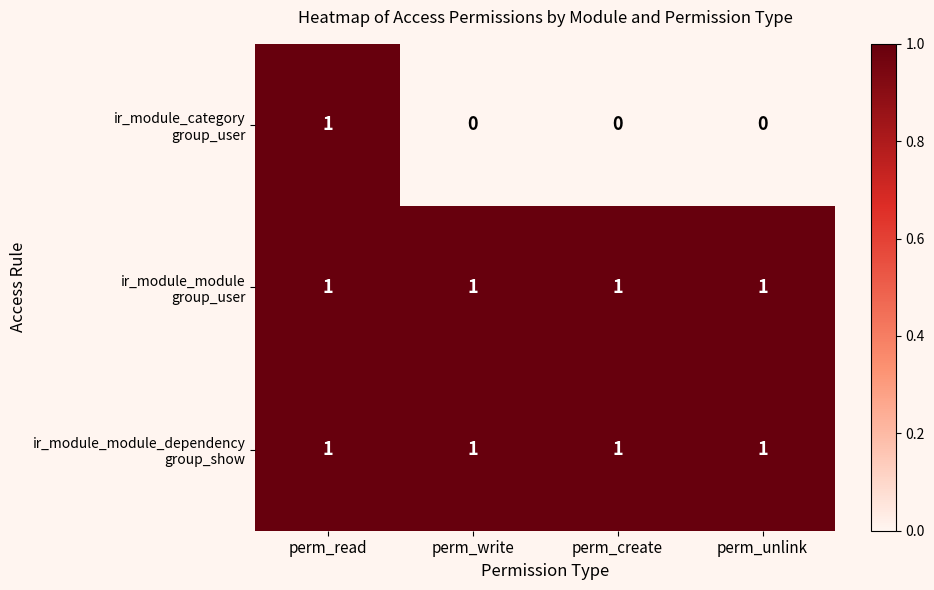

What is the total value across all series at perm_read?

3